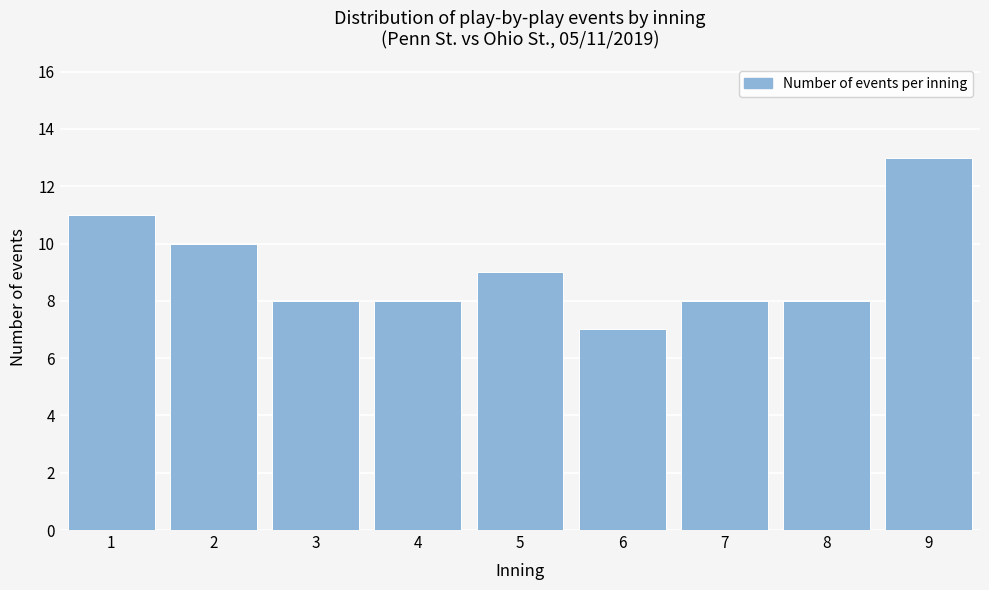

Reading right to left, list all the values displayed in this chart.

13	8	8	7	9	8	8	10	11